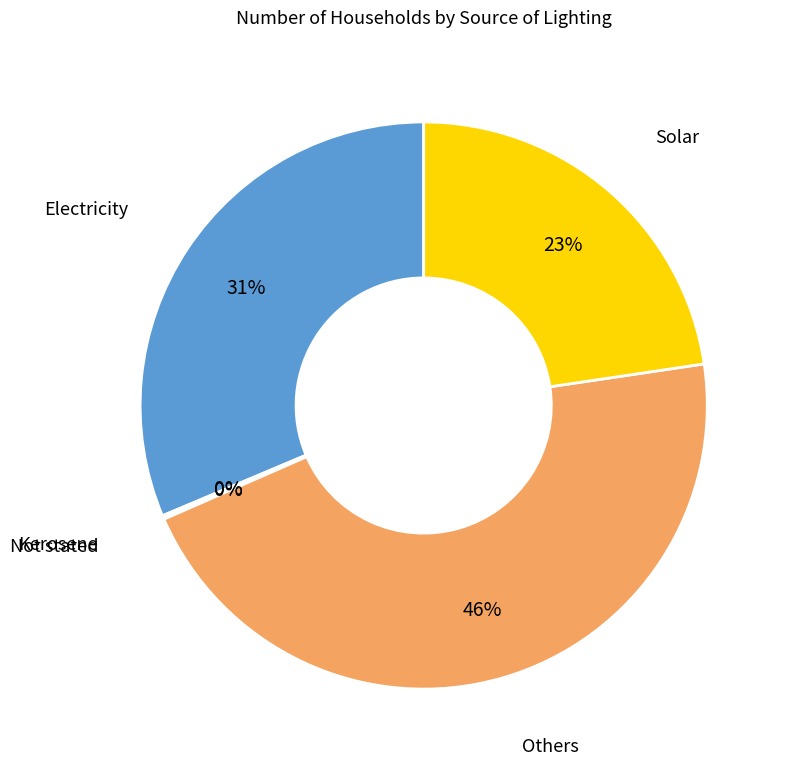

Does any single category account for the majority?

No